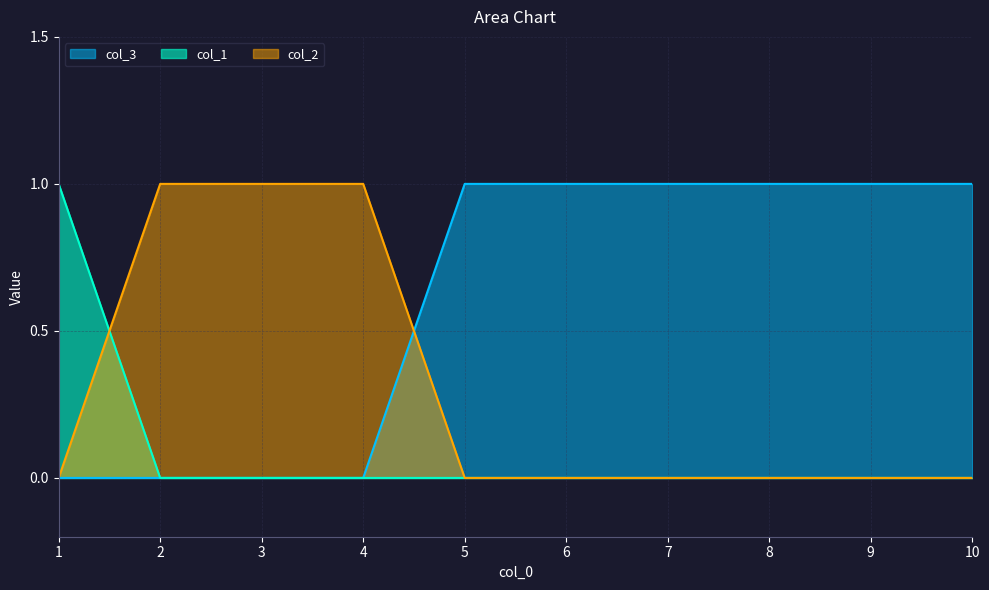

Reading left to right, what are all the values shown in this chart?

col_1: 1	0	0	0	0	0	0	0	0	0
col_2: 0	1	1	1	0	0	0	0	0	0
col_3: 0	0	0	0	1	1	1	1	1	1